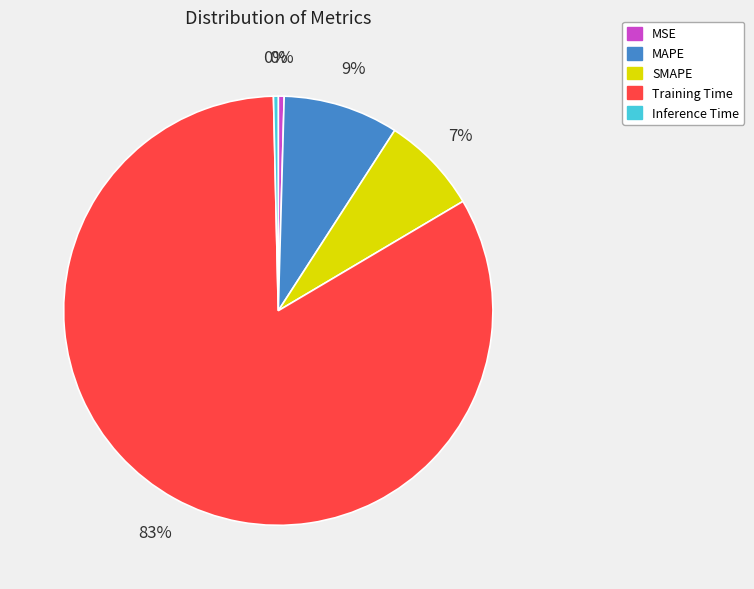

Which slice is the largest?

Training Time